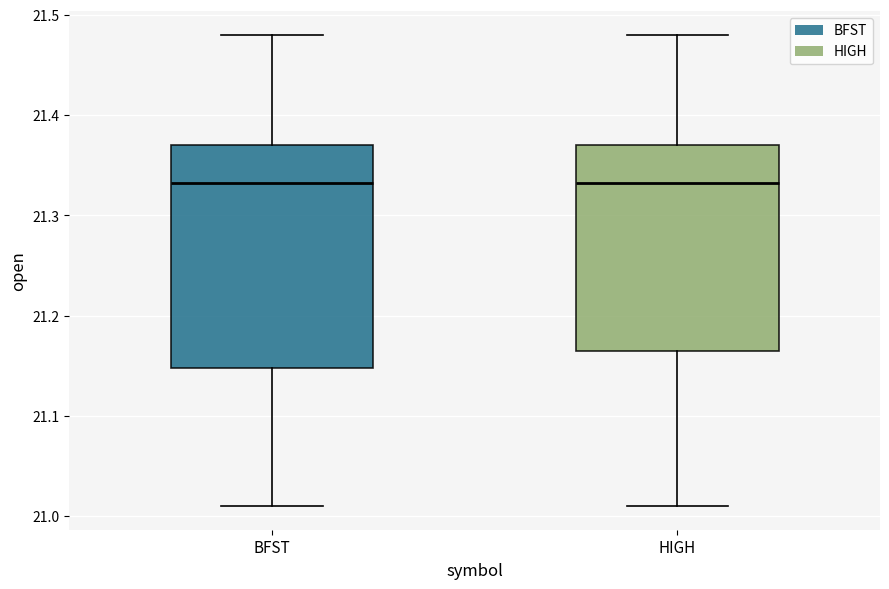

Where does the upper whisker of the box for BFST end on the y-axis? The values are not printed on the chart, so give them approximately, as read against the axis.

21.48